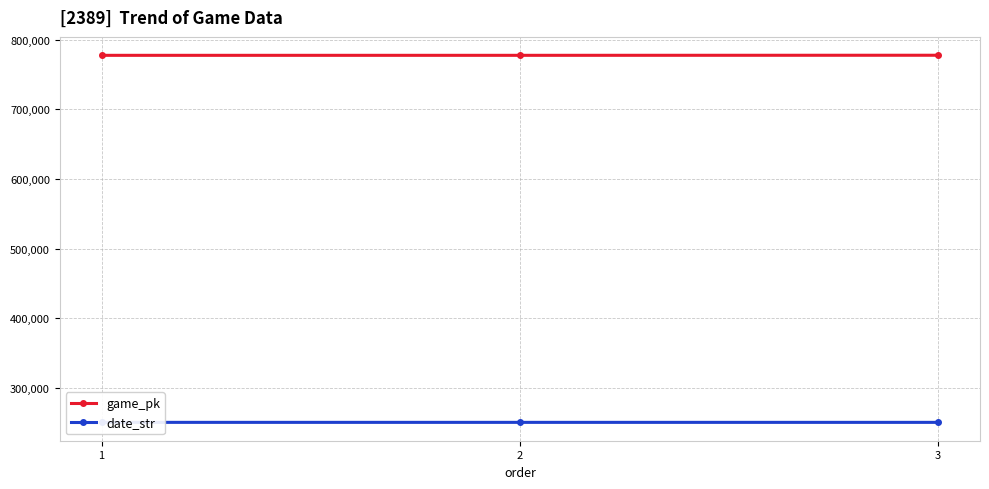

What is the approximate value of date_str at 3?

250521